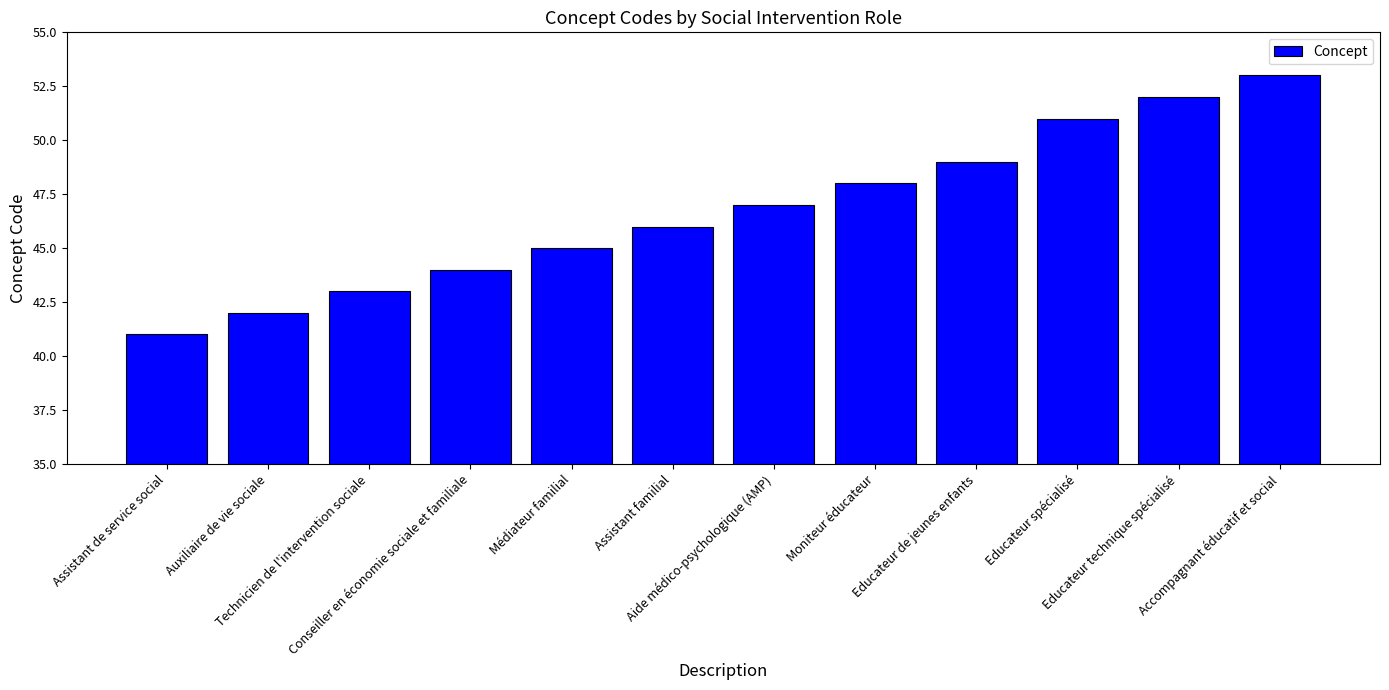

How many bars are there in total?

12